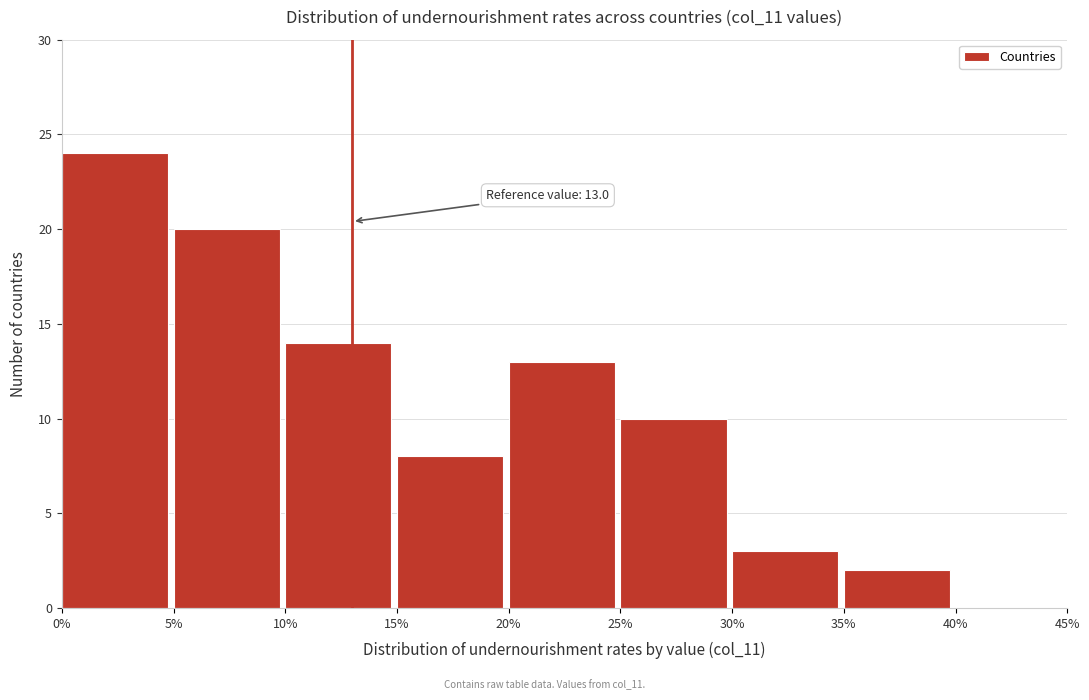

Over which range of the x-axis is the bar tallest?

0% to 5%